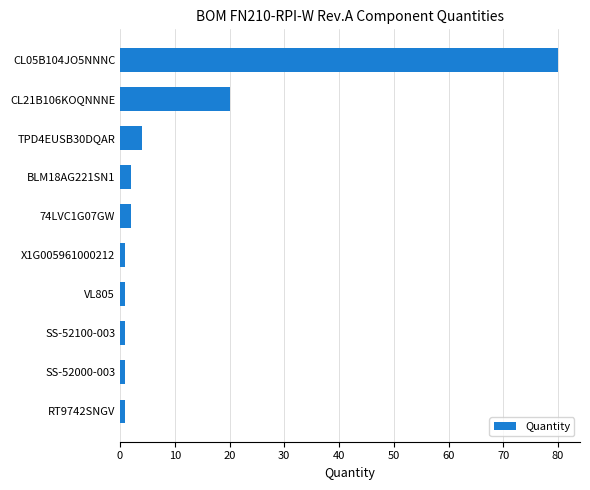

Reading bottom to top, extract all data points from this chart.

RT9742SNGV=1	SS-52000-003=1	SS-52100-003=1	VL805=1	X1G005961000212=1	74LVC1G07GW=2	BLM18AG221SN1=2	TPD4EUSB30DQAR=4	CL21B106KOQNNNE=20	CL05B104JO5NNNC=80